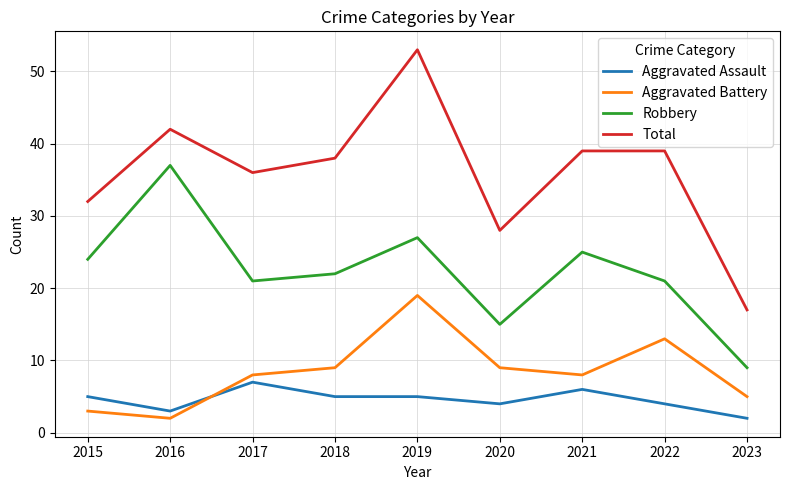

The Aggravated Assault series shows 7 at 2019. True or false?

False